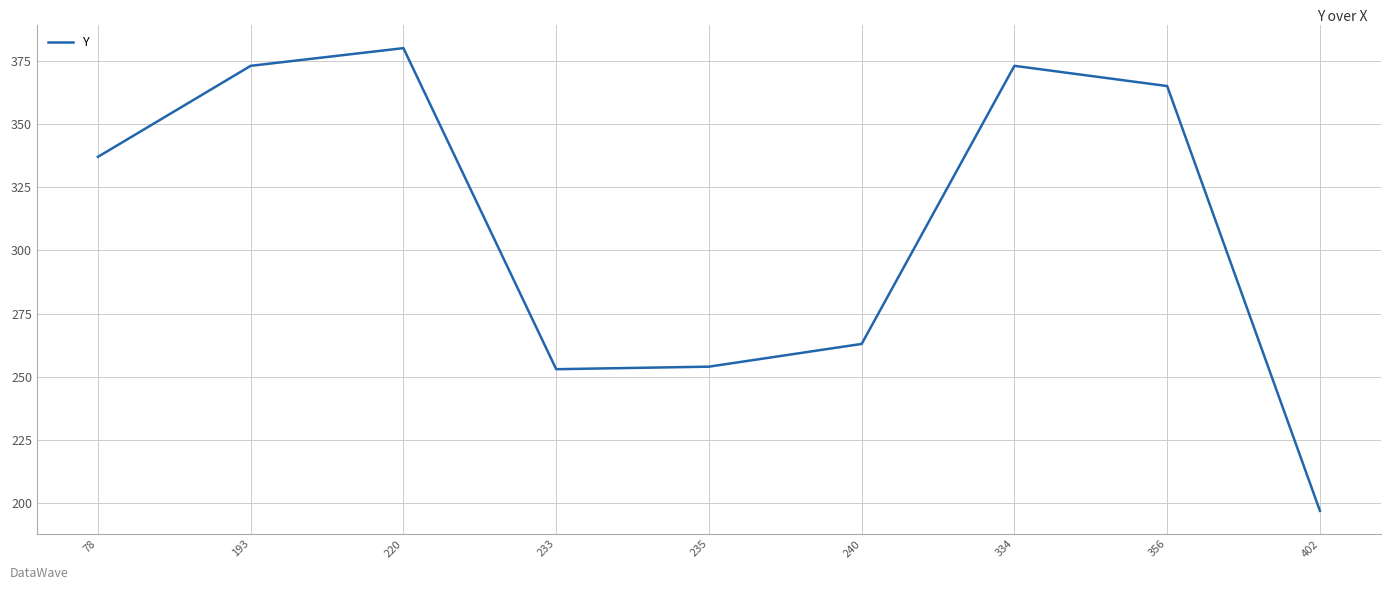

Between 193 and 356, which is larger?

193